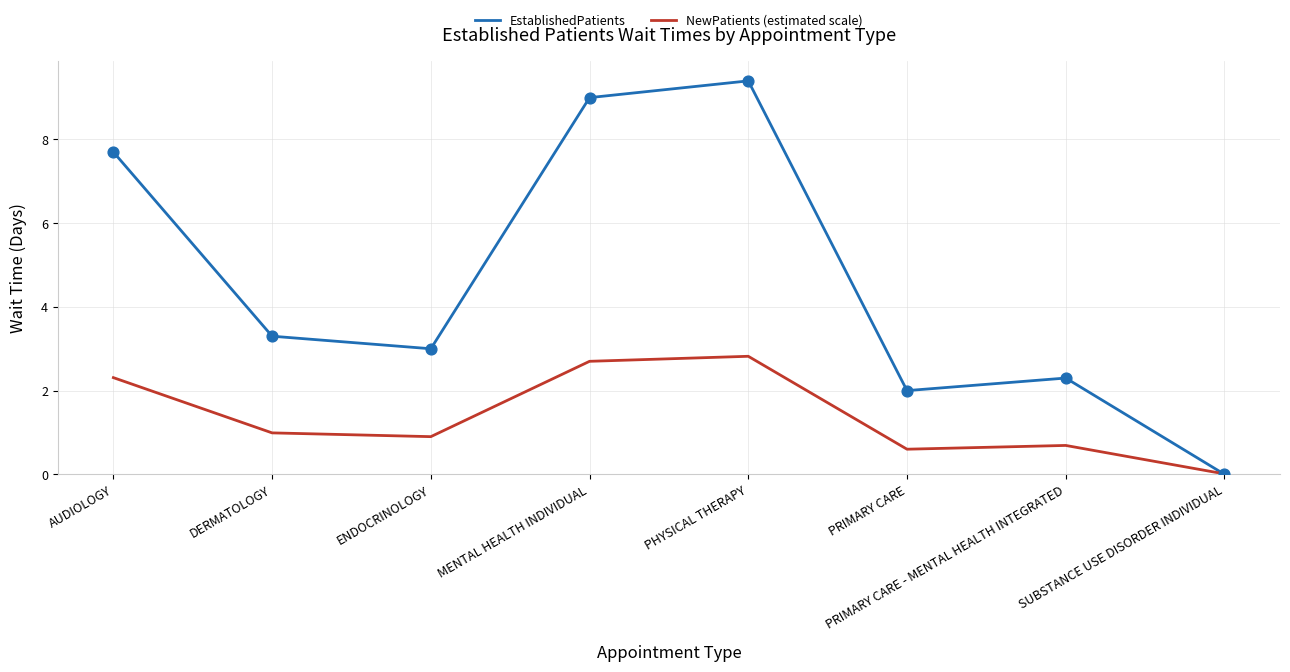

At which category is the sum across all series the highest?

PHYSICAL THERAPY